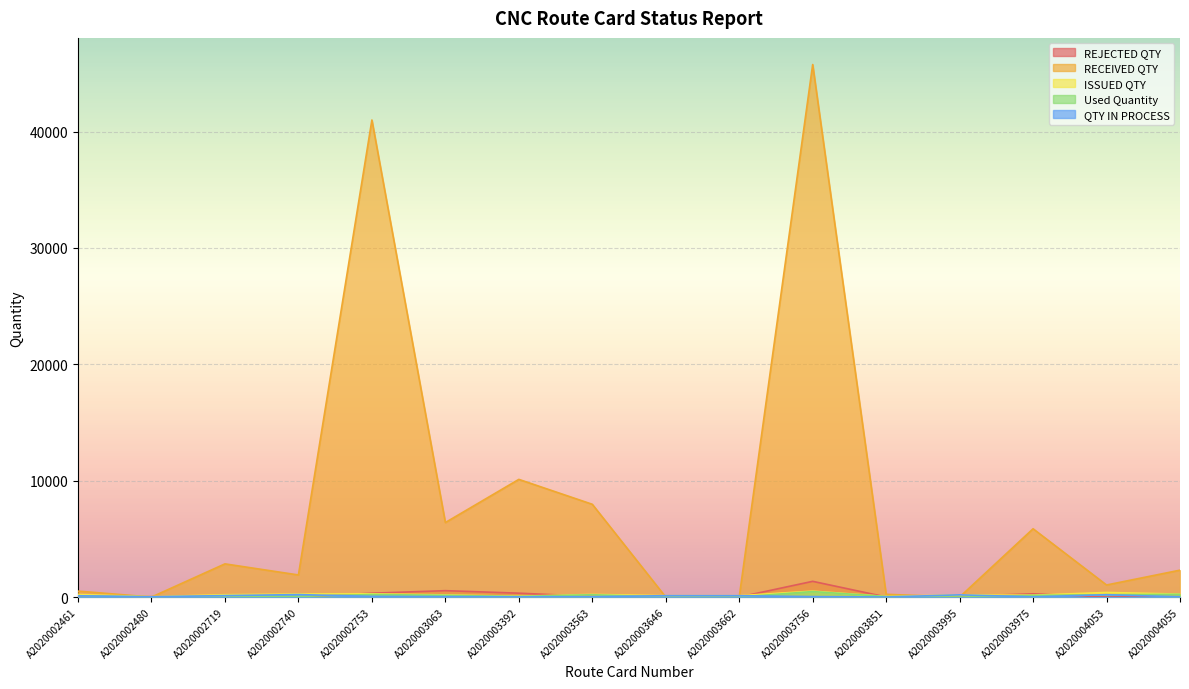

True or false: Used Quantity and QTY IN PROCESS intersect in this chart.

True